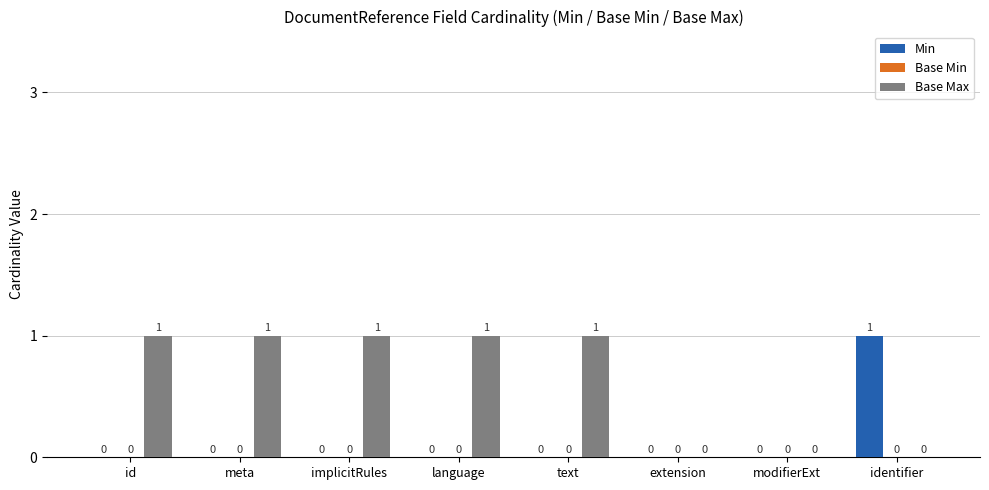

Is the value of Min at modifierExt greater than the value of Base Max at language?

No